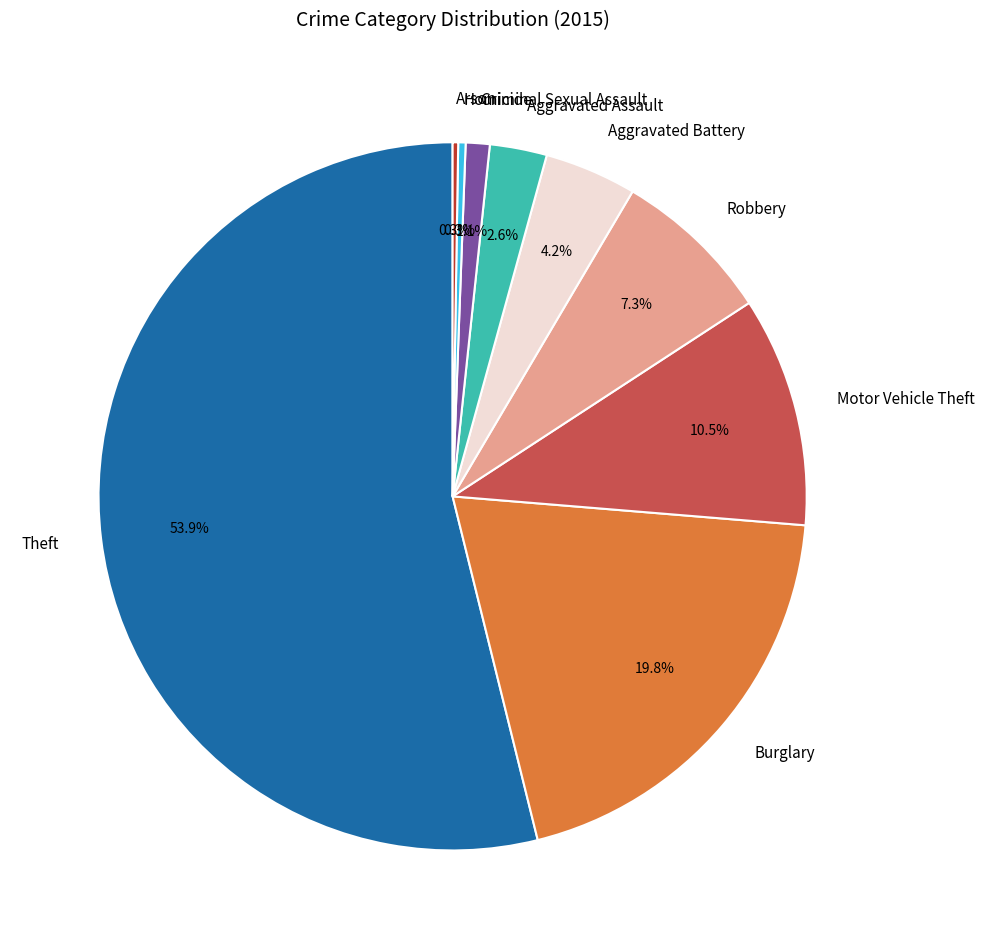

Approximately how many times larger is the value at Aggravated Battery compared to Criminal Sexual Assault?

3.8